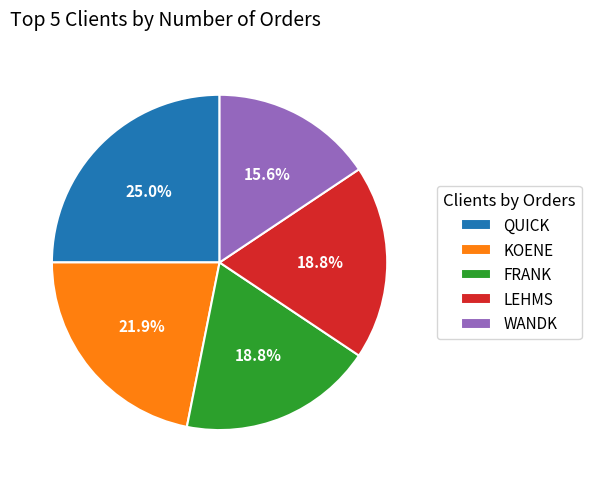

How many slices are in this pie chart?

5